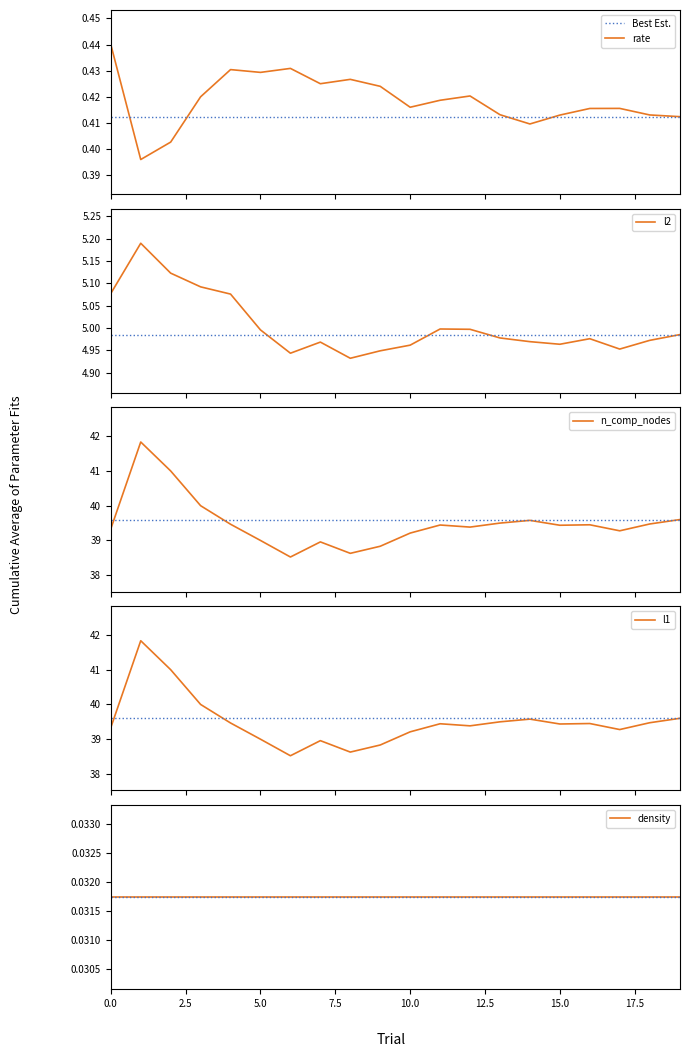

True or false: density and n_comp_nodes intersect in this chart.

False